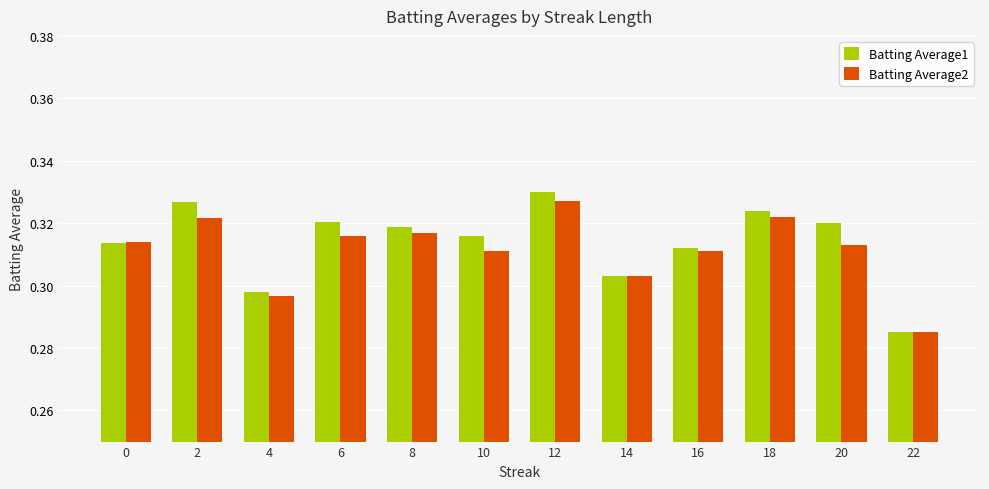

List the series in order of their overall mean, lowest first.

Batting Average2, Batting Average1